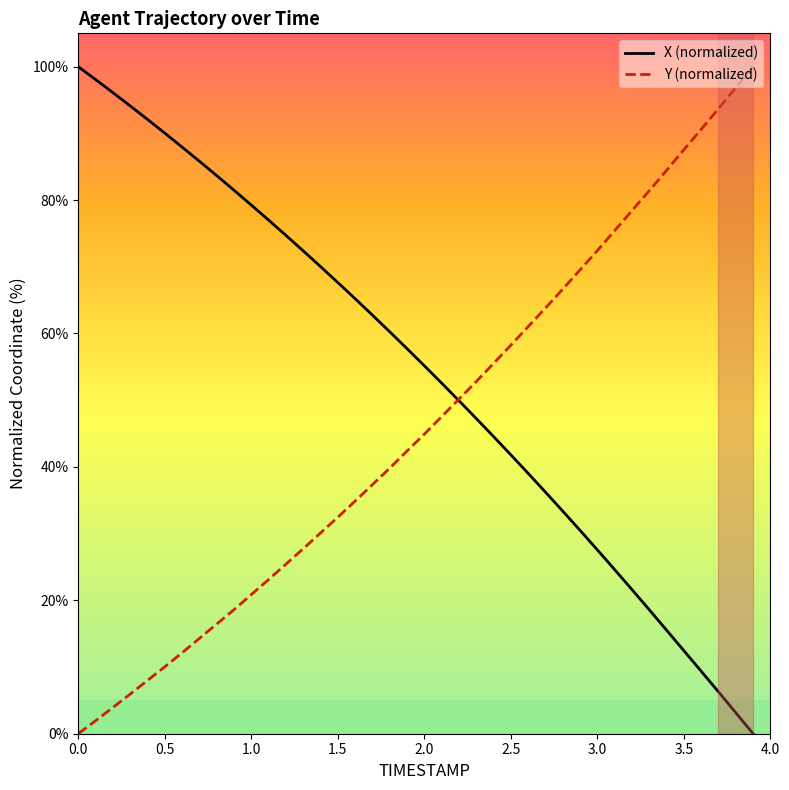

How many intersections are there between X (normalized) and Y (normalized)?

1